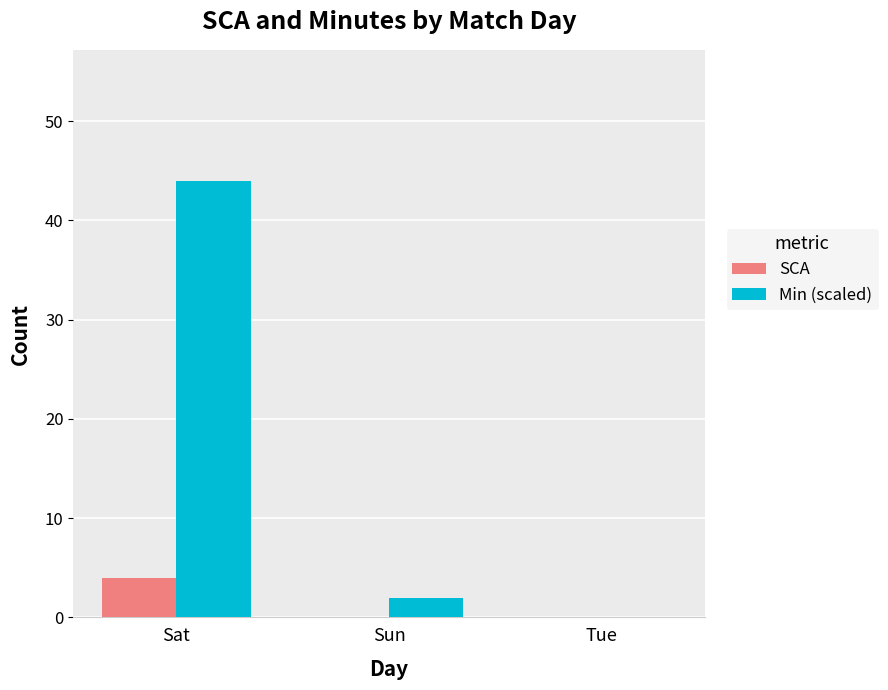

Are the bars grouped side by side (vs. stacked)?

Yes